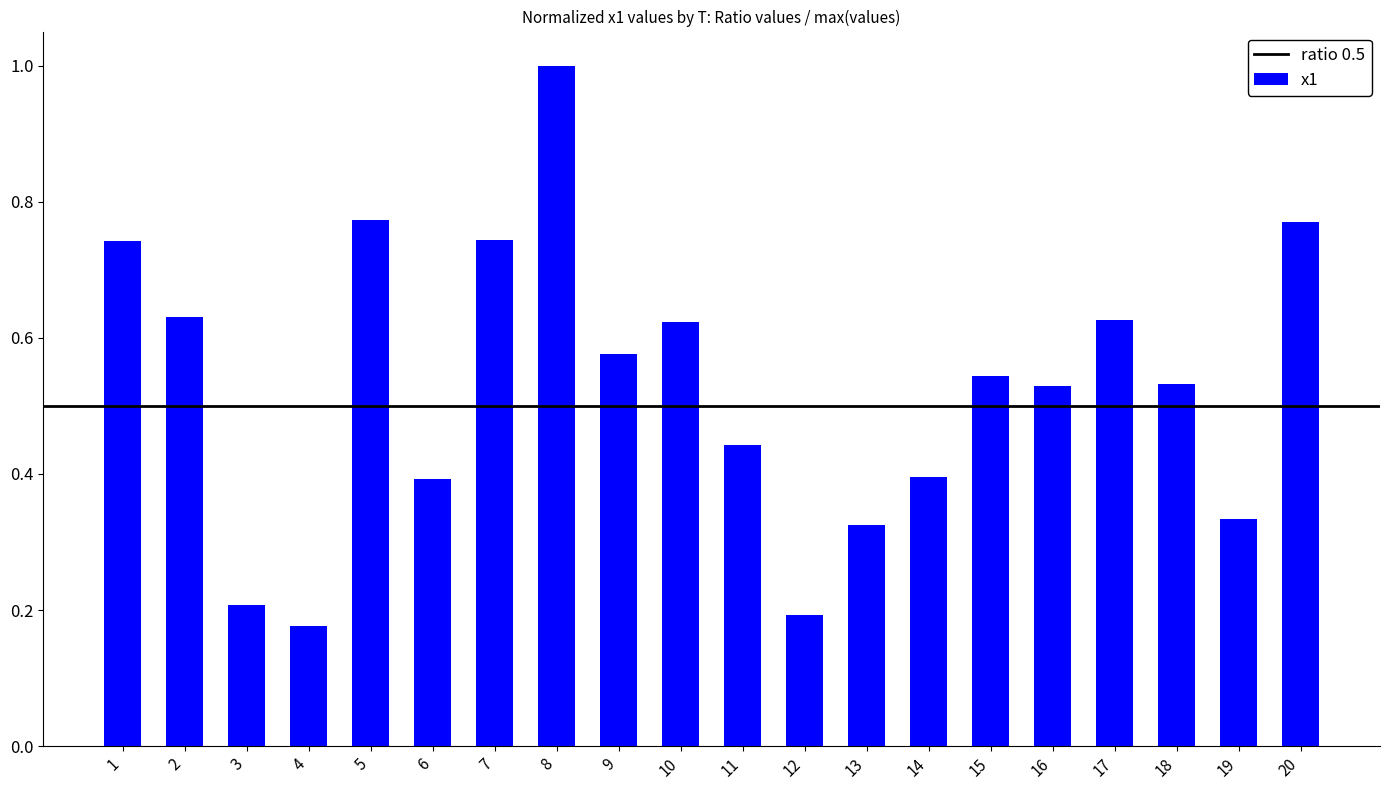

True or false: the data shows 1.1 at 7.

False